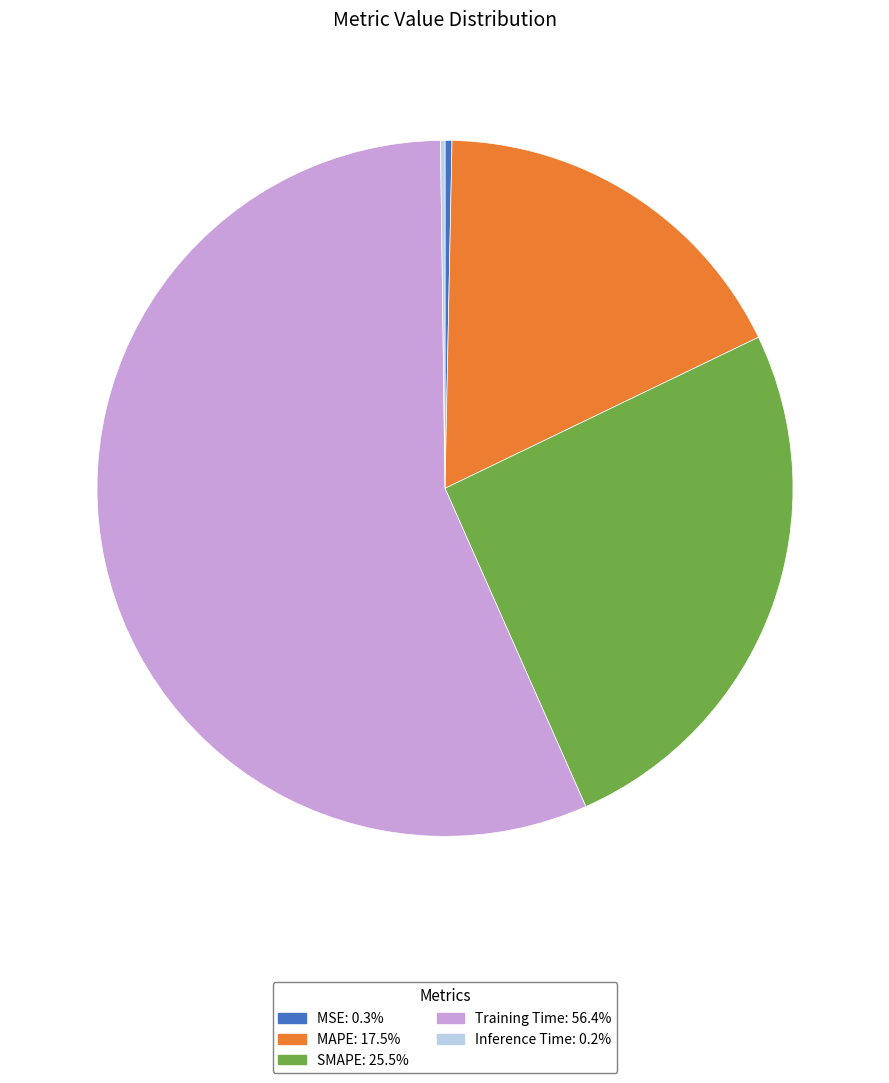

Do SMAPE and MSE together represent more than half of the pie?

No